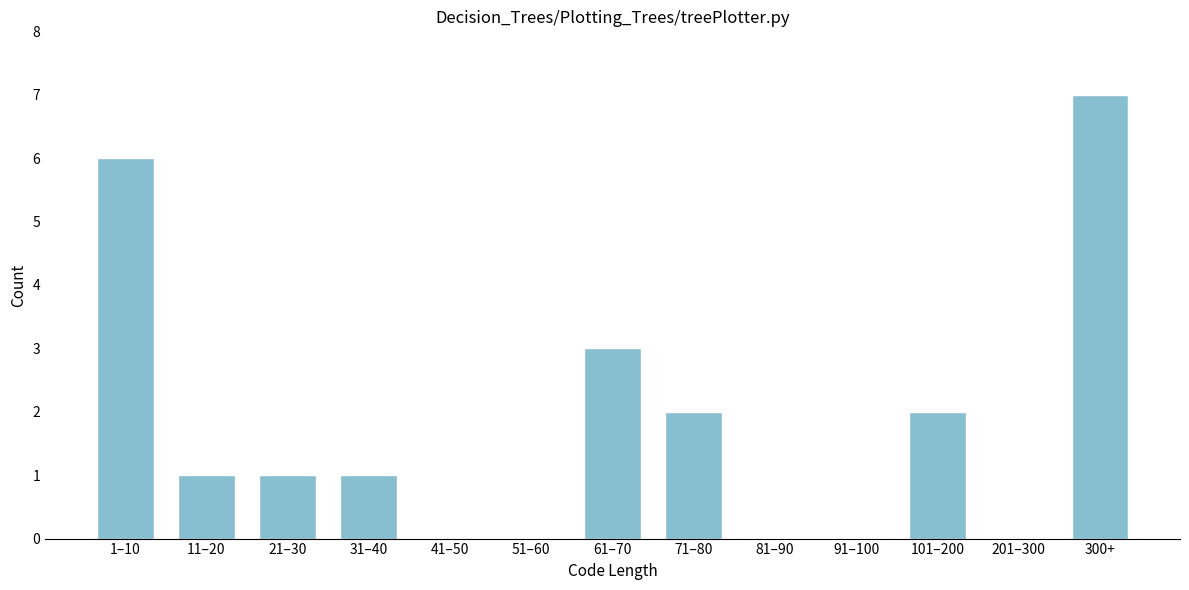

Reading left to right, transcribe all the data shown in this chart.

1–10=6	11–20=1	21–30=1	31–40=1	41–50=0	51–60=0	61–70=3	71–80=2	81–90=0	91–100=0	101–200=2	201–300=0	300+=7